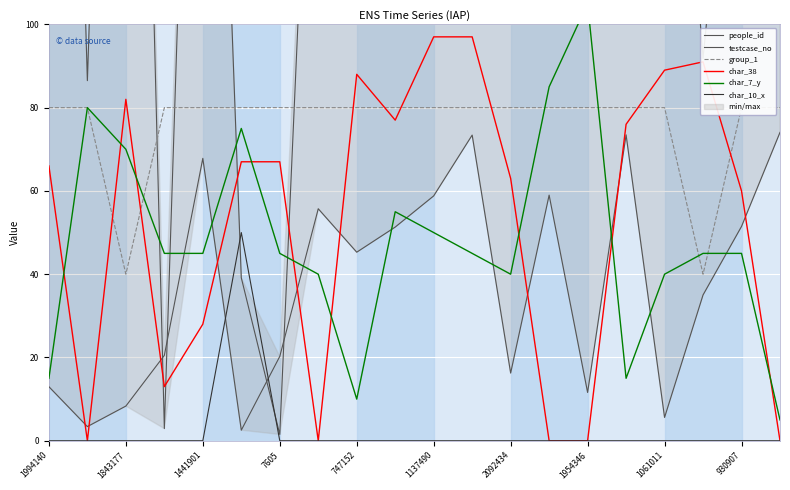

True or false: char_10_x has a value of 0 at 1994140.

True